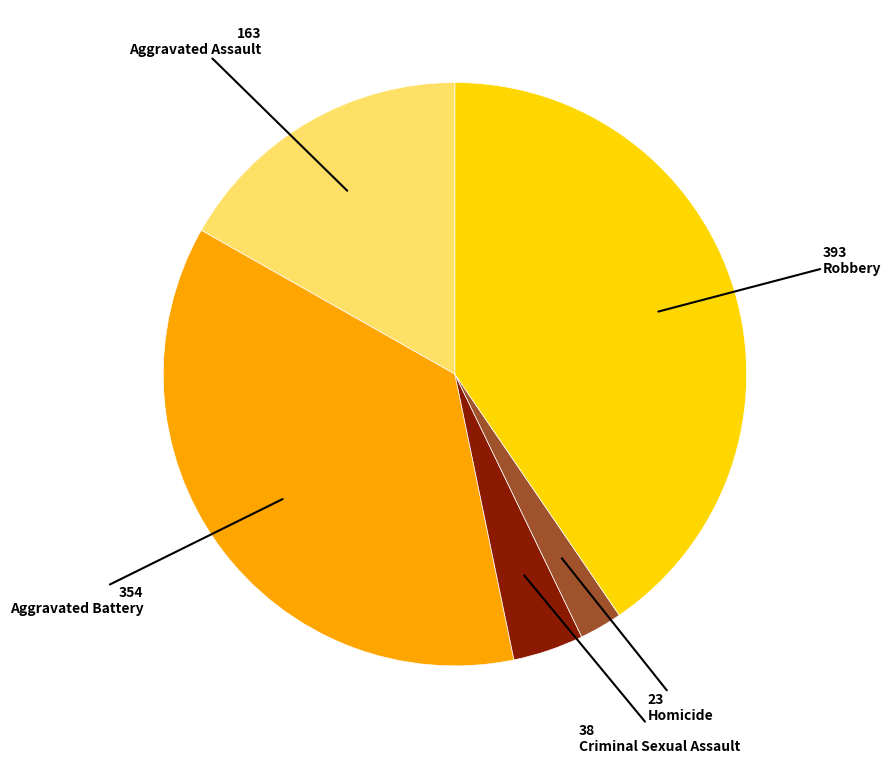

Is there any slice that represents more than half of the pie?

No